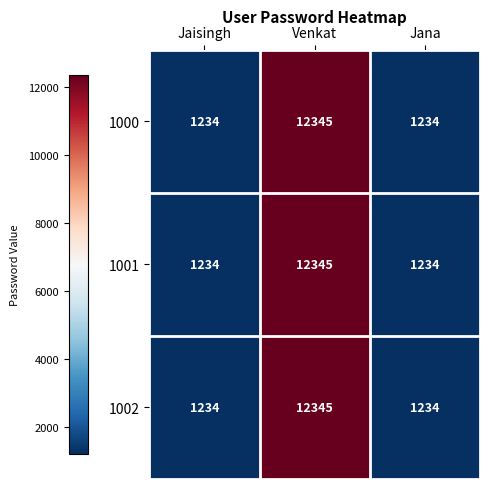

Count the 1001 values in the range 1234 to 12345.

3